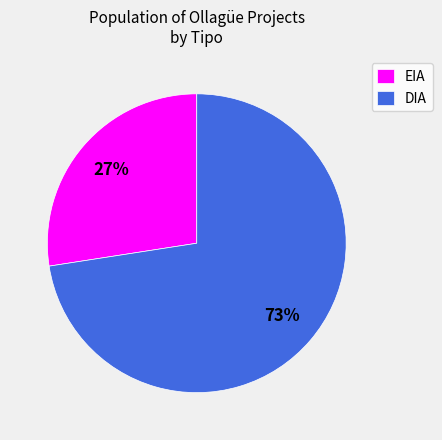

Which slice is the smallest?

EIA